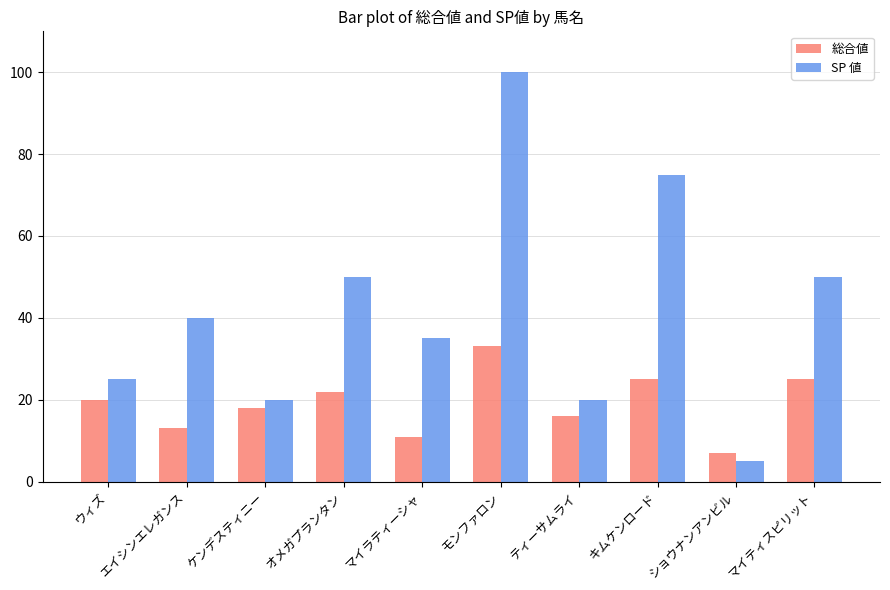

The SP 値 series shows 34 at ケンデスティニー. True or false?

False